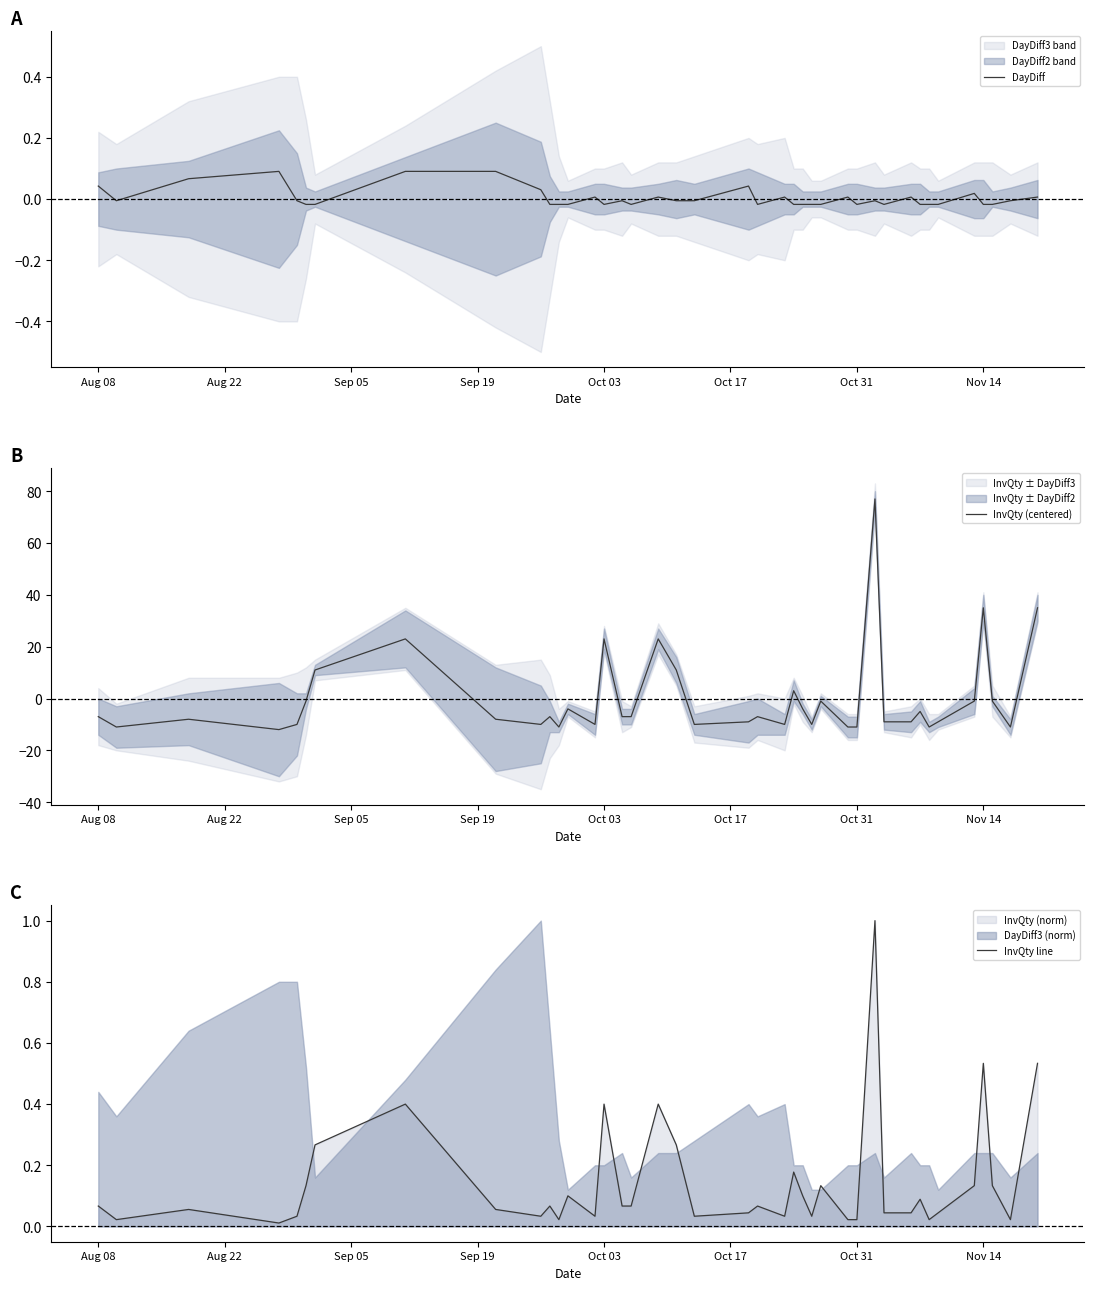

After their last crossing, which series has the higher values: DayDiff or InvQty line?

InvQty line